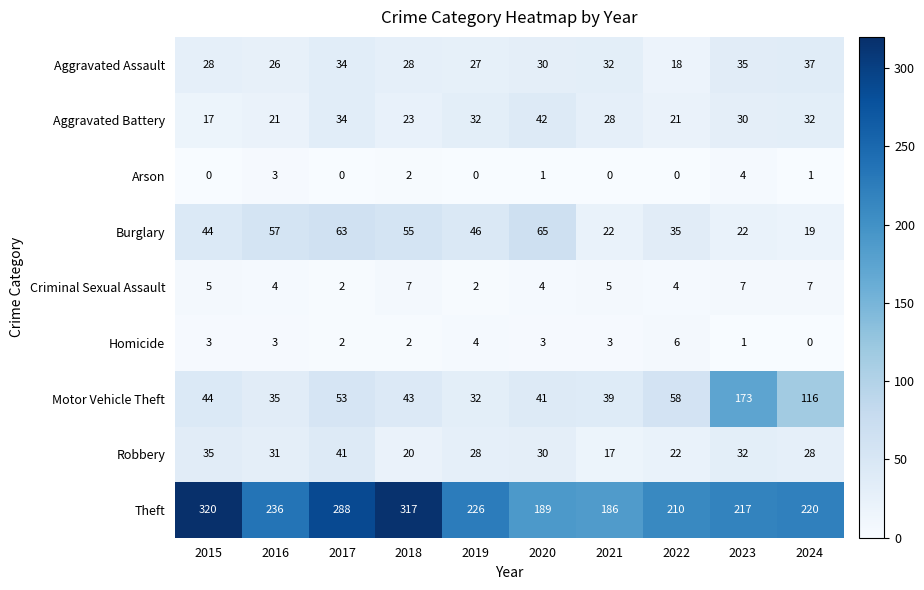

What is the difference between the maximum and minimum values in the Homicide series?

6